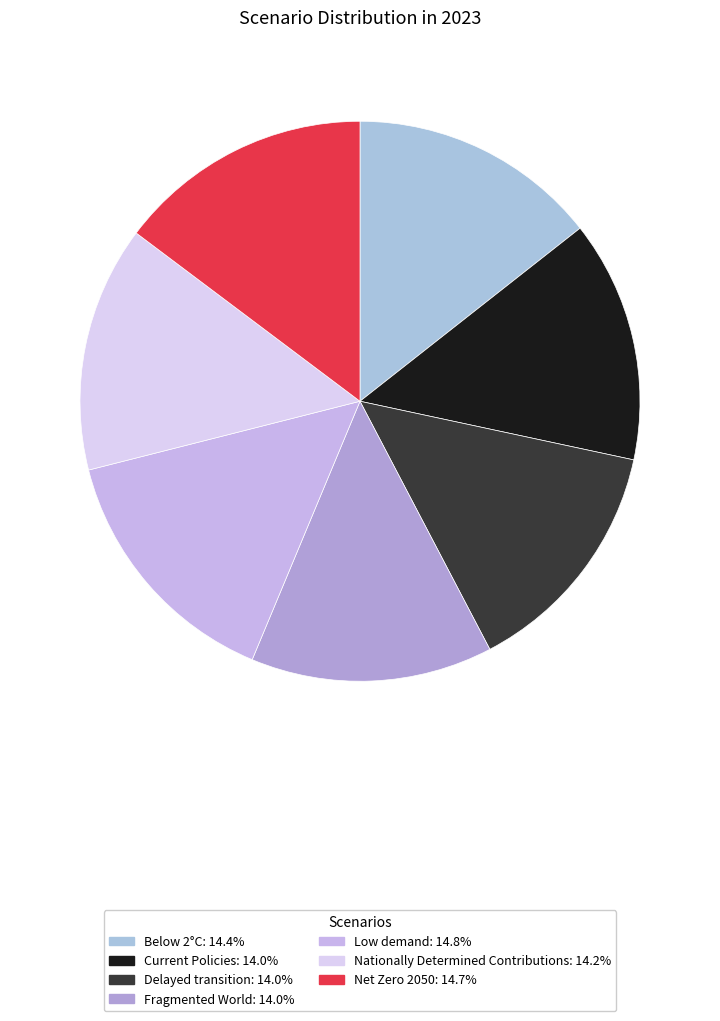

To the nearest percent, what portion does Current Policies represent?

14%